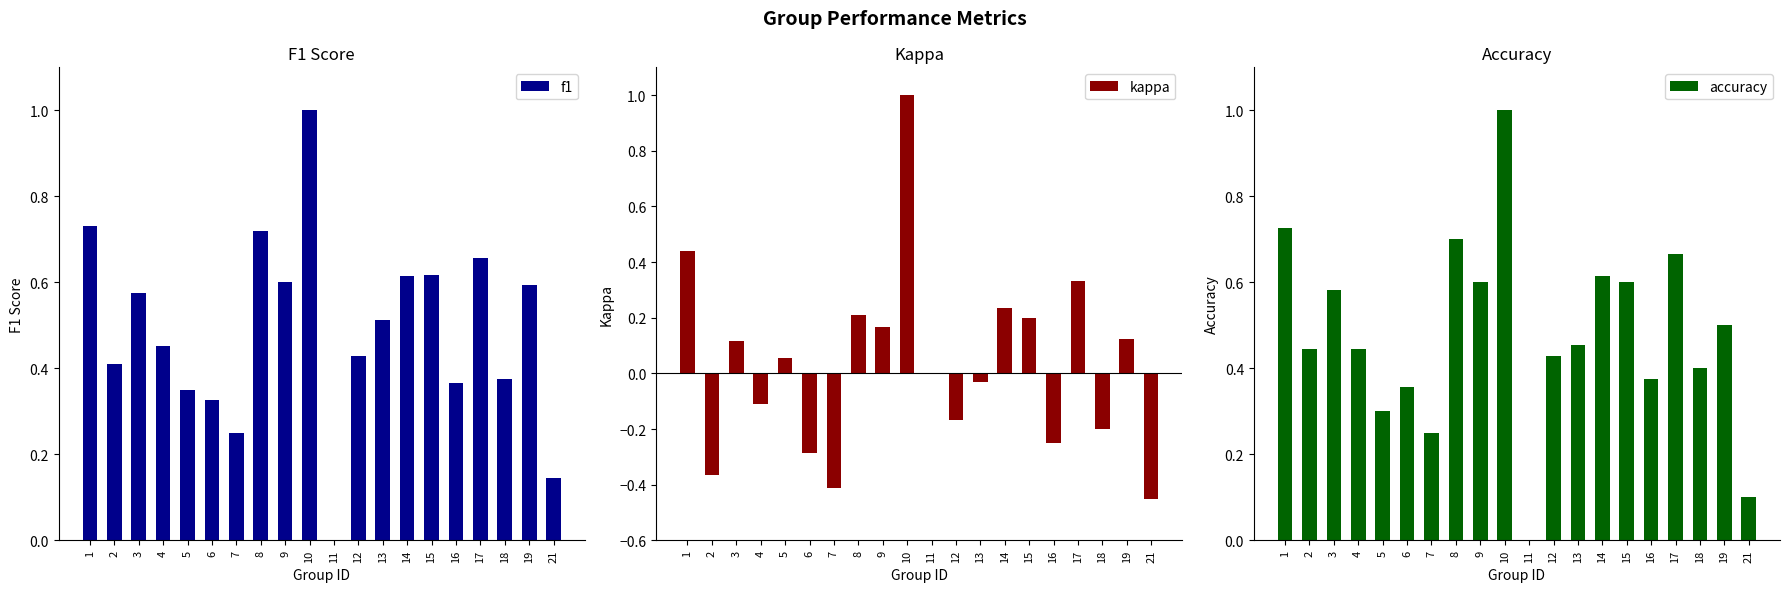

How many distinct data groups are displayed?

3